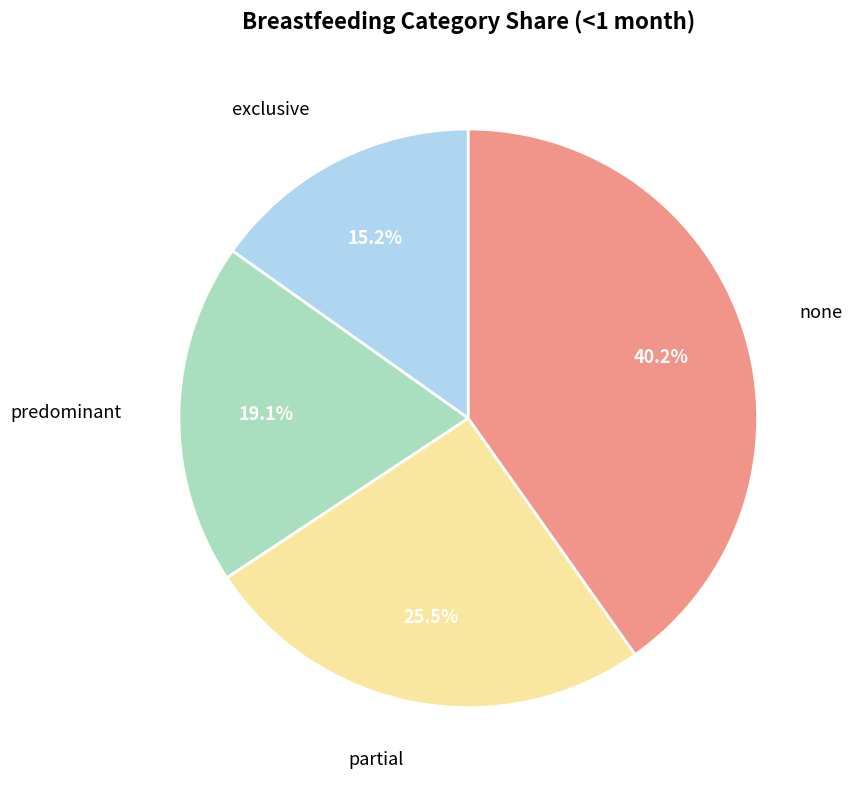

Between predominant and none, which is larger?

none